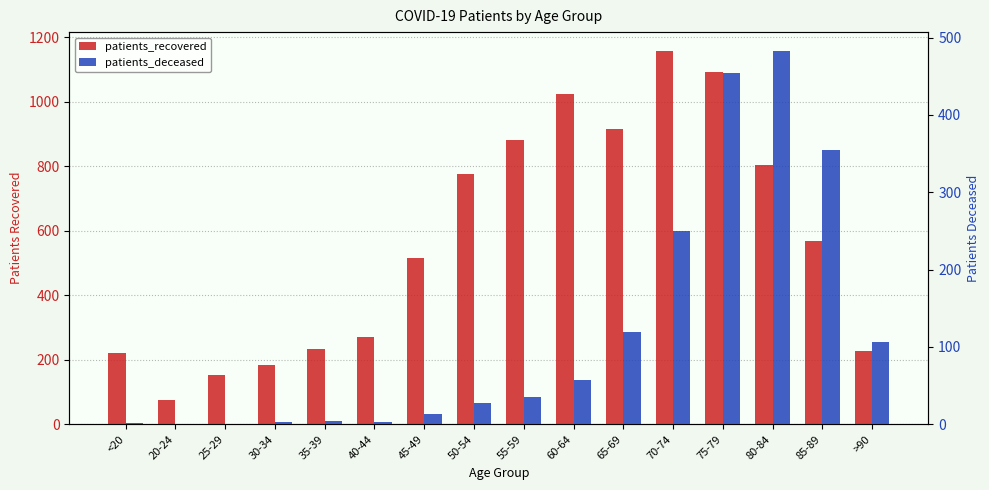

What is the sum of the patients_recovered values at 85-89 and 65-69?

1483